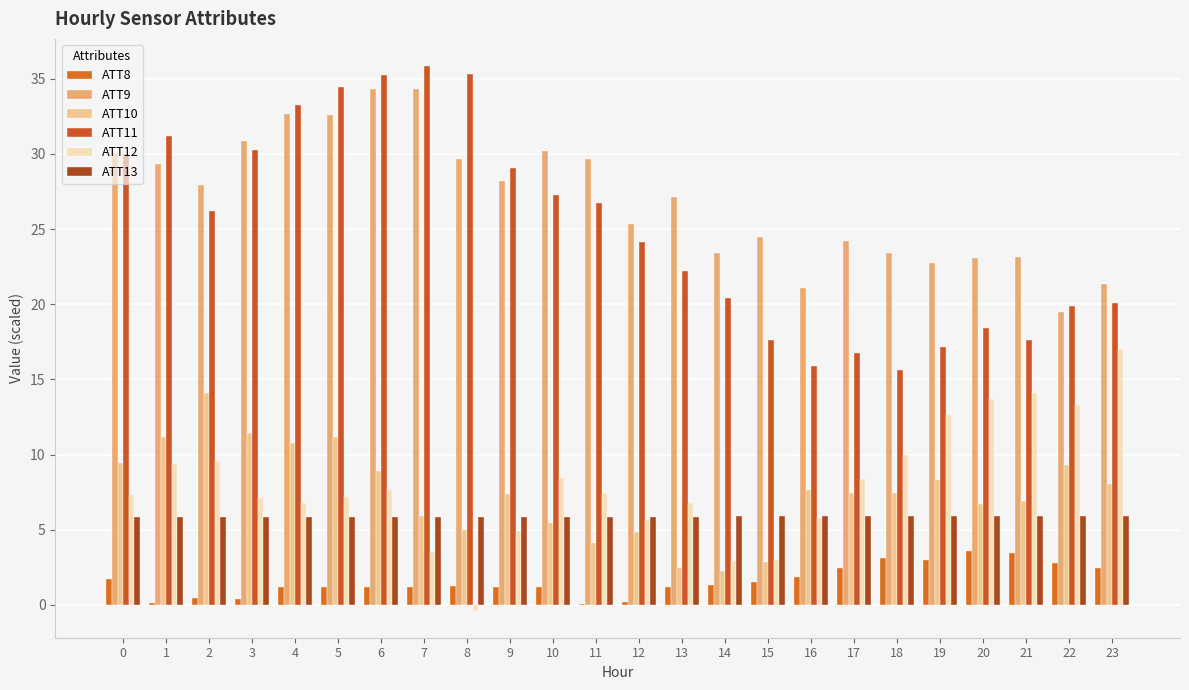

What is the value of the ATT9 bar at the 3rd from the left?

27.9